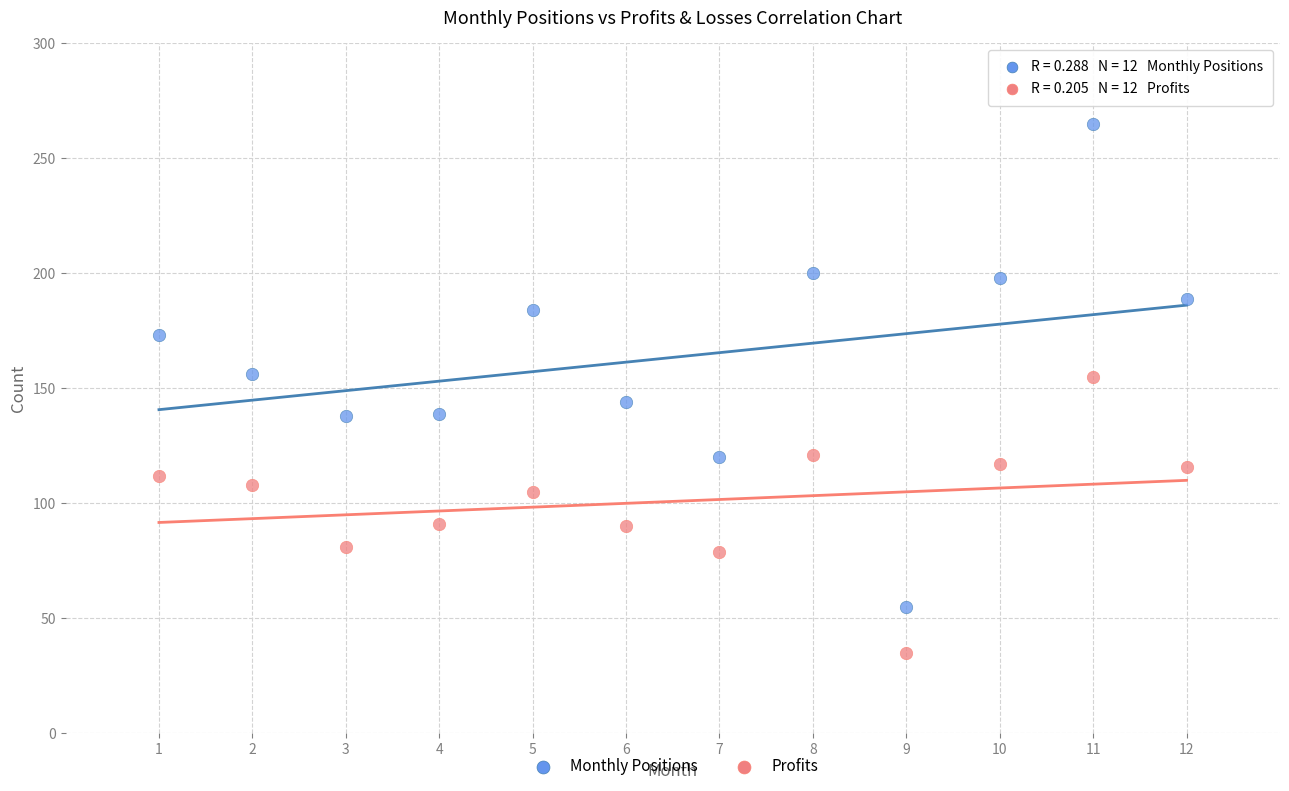

Across all data points, what is the range of X values (max minus min)?

11